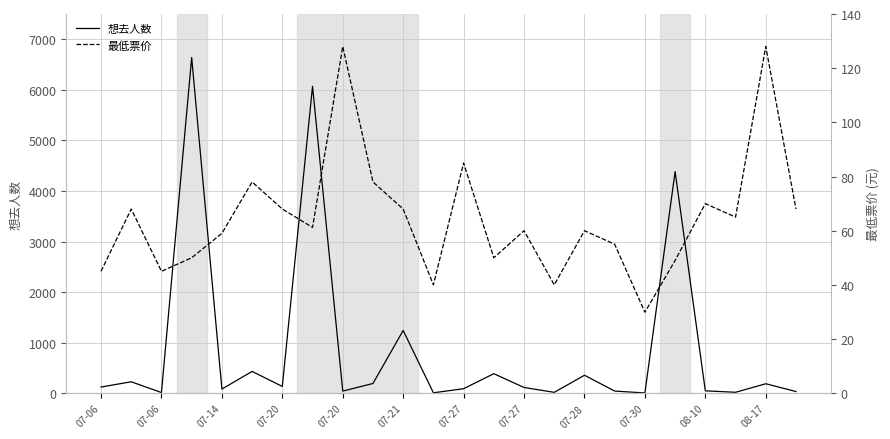

At which category does 想去人数 reach its first local peak?

07-06